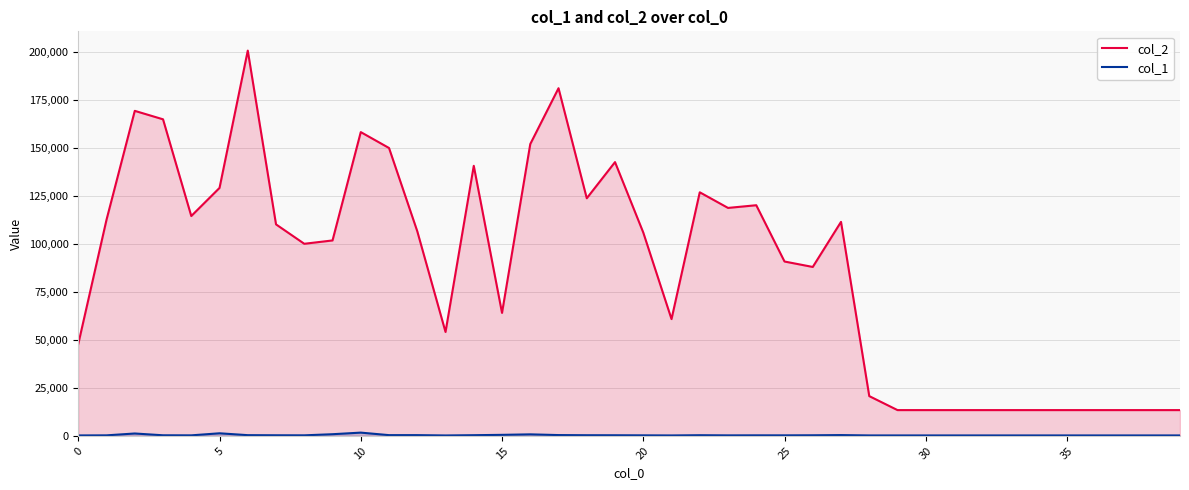

True or false: col_1 and col_2 cross at least once.

False